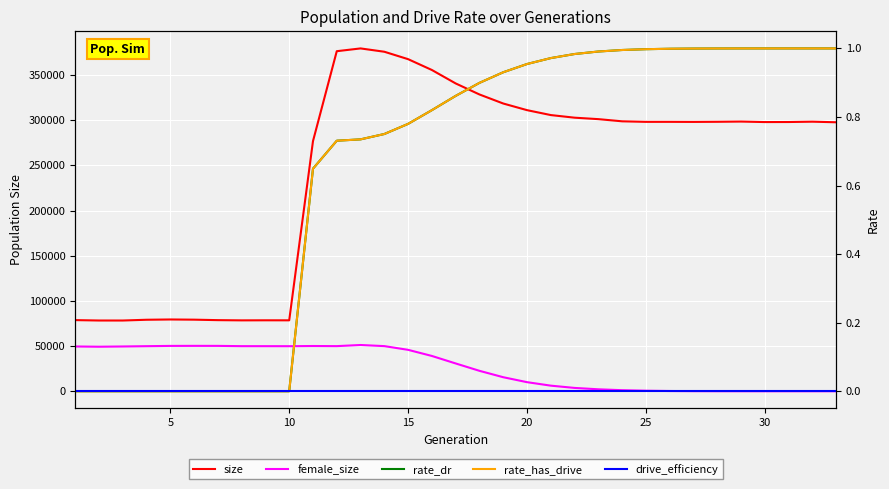

The value of female_size at 23 is 1764.2. True or false?

False